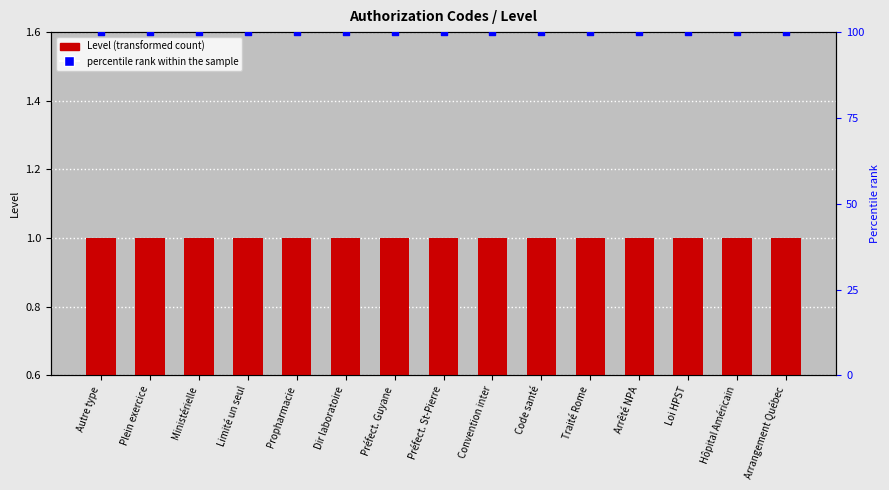

What are all the series names shown in the legend?

Level, percentile rank within the sample